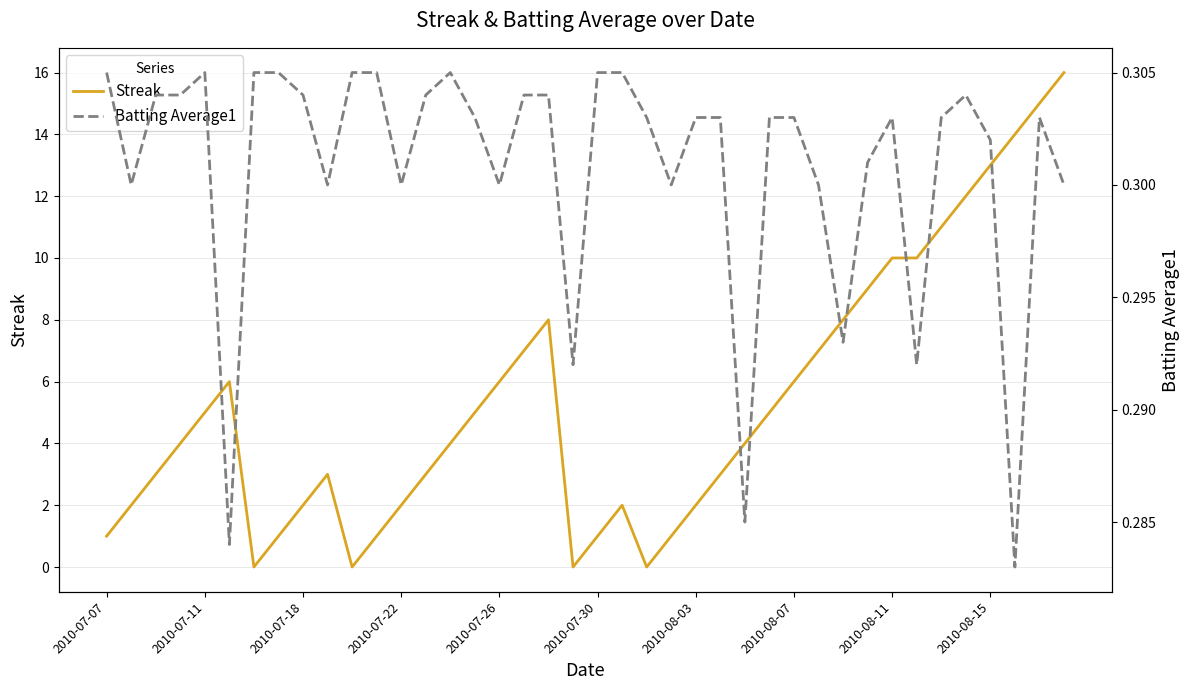

Reading left to right, what are all the values shown in this chart?

Streak: 1.0	2.0	3.0	4.0	5.0	6.0	0.0	1.0	2.0	3.0	0.0	1.0	2.0	3.0	4.0	5.0	6.0	7.0	8.0	0.0	1.0	2.0	0.0	1.0	2.0	3.0	4.0	5.0	6.0	7.0	8.0	9.0	10.0	10.0	11.0	12.0	13.0	14.0	15.0	16.0
Batting Average1: 0.3	0.3	0.3	0.3	0.3	0.3	0.3	0.3	0.3	0.3	0.3	0.3	0.3	0.3	0.3	0.3	0.3	0.3	0.3	0.3	0.3	0.3	0.3	0.3	0.3	0.3	0.3	0.3	0.3	0.3	0.3	0.3	0.3	0.3	0.3	0.3	0.3	0.3	0.3	0.3